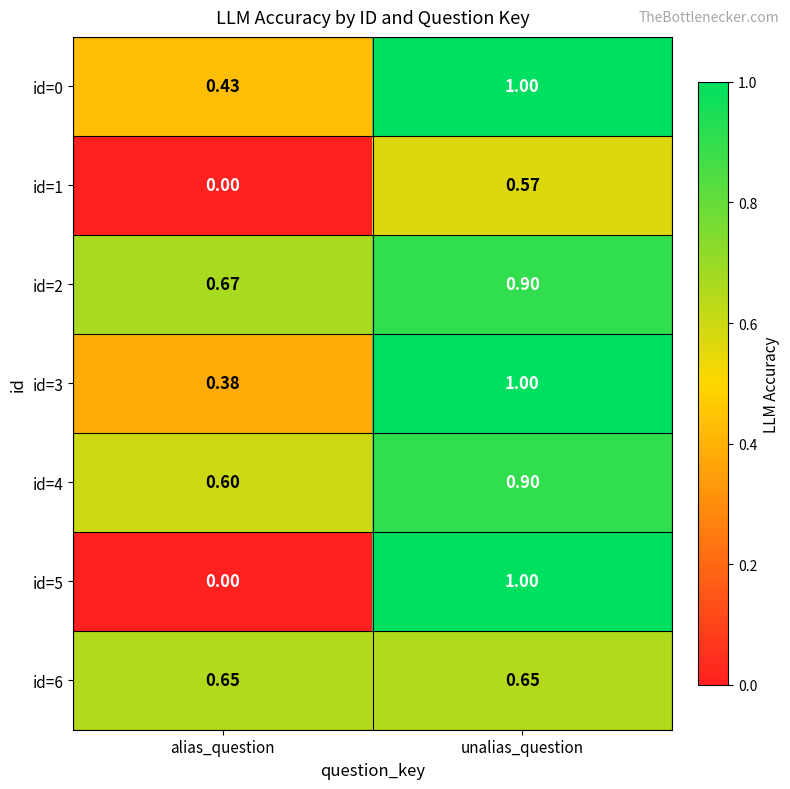

Is the value of id=5 at unalias_question greater than the value of id=3 at alias_question?

Yes